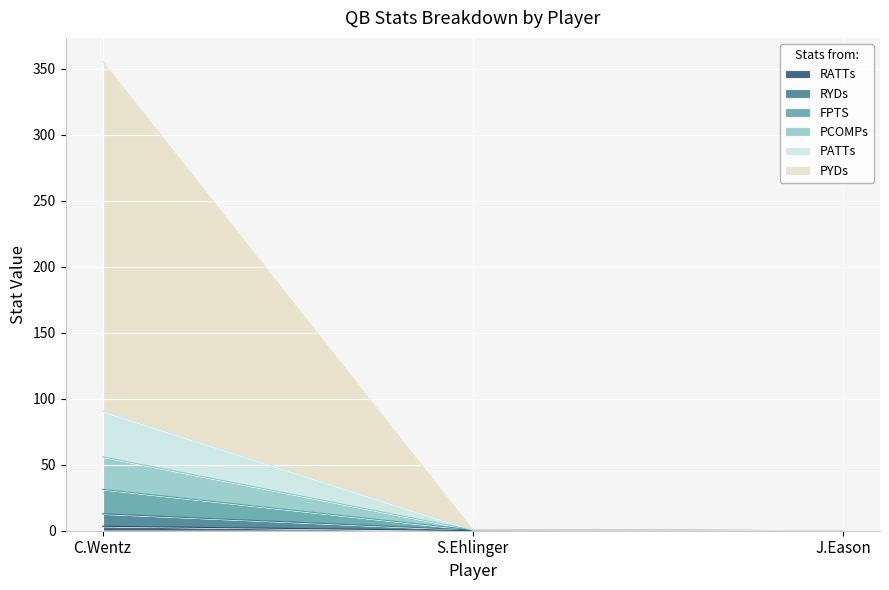

Count the number of categories in the chart.

3